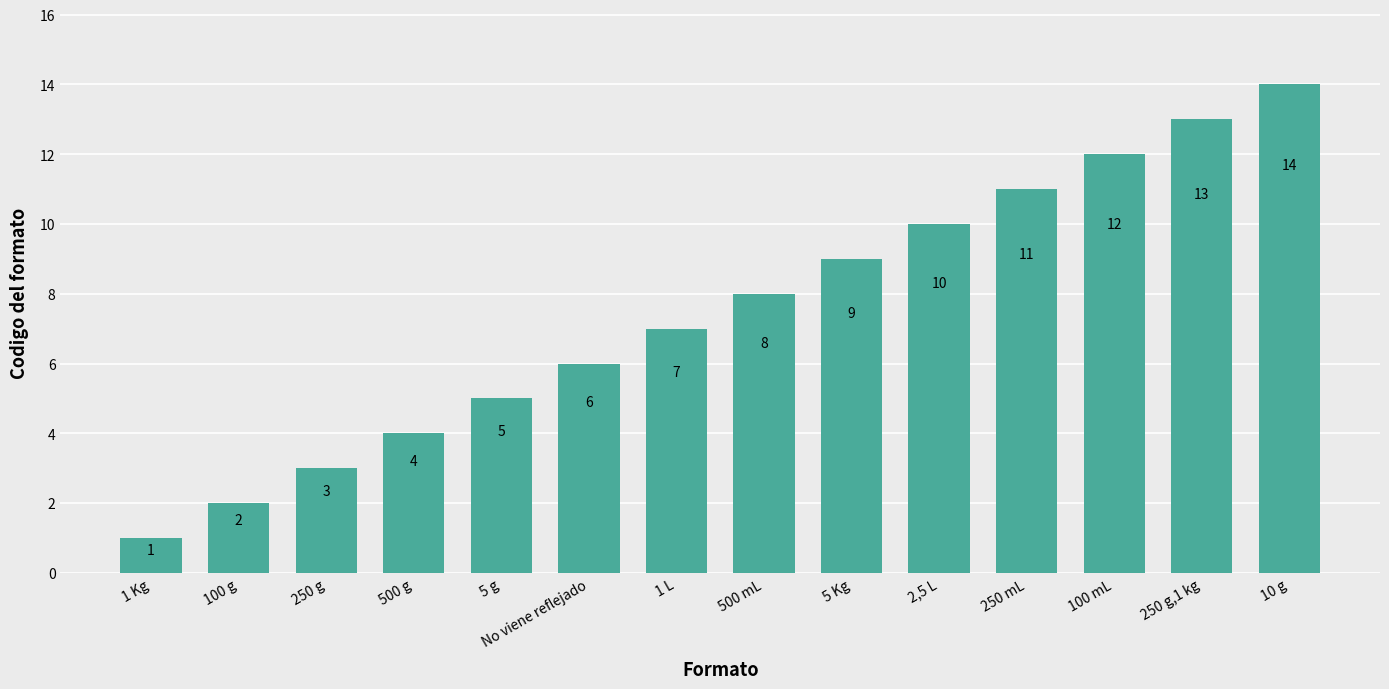

Reading right to left, what are all the values shown in this chart?

14	13	12	11	10	9	8	7	6	5	4	3	2	1